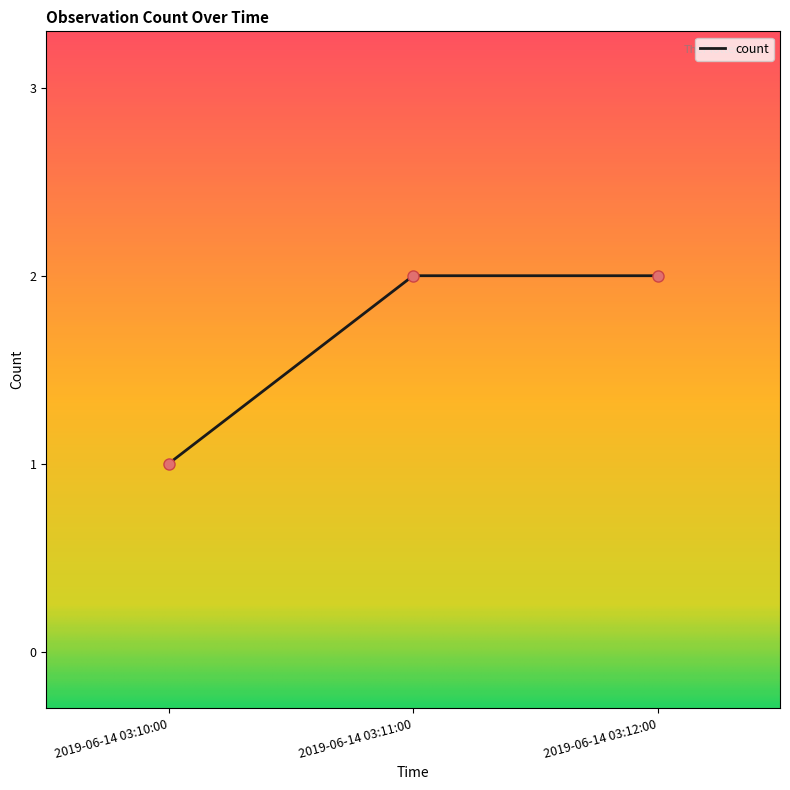

Which has a higher value, 2019-06-14 03:11:00 or 2019-06-14 03:10:00?

2019-06-14 03:11:00